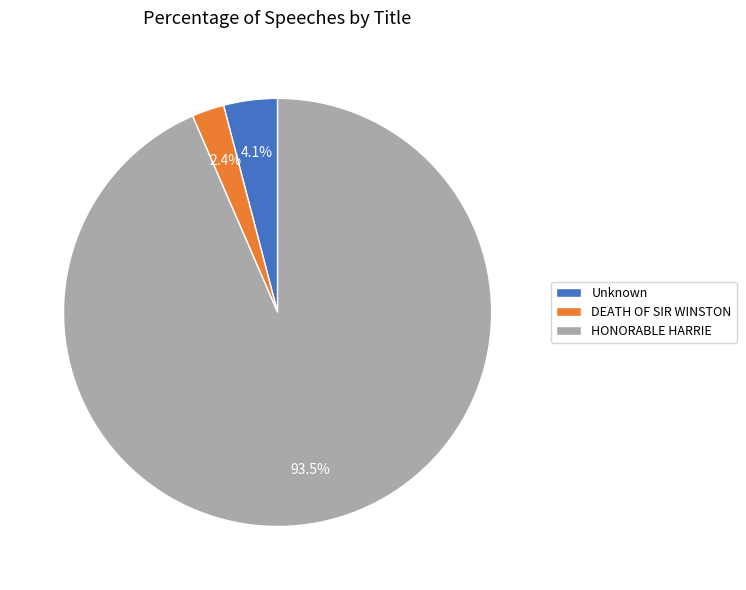

What is the smallest slice in the pie chart?

DEATH OF SIR WINSTON